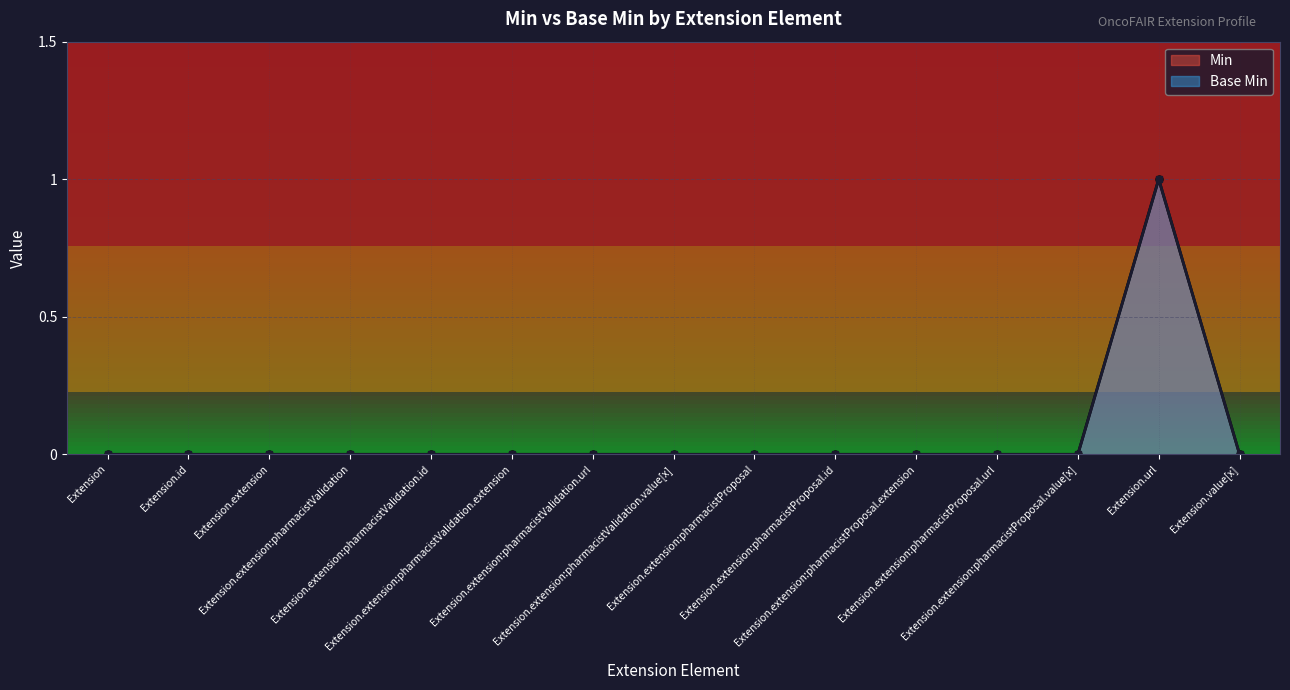

Reading right to left, extract all data points from this chart.

Min: Extension.value[x]=0	Extension.url=1	Extension.extension:pharmacistProposal.value[x]=0	Extension.extension:pharmacistProposal.url=0	Extension.extension:pharmacistProposal.extension=0	Extension.extension:pharmacistProposal.id=0	Extension.extension:pharmacistProposal=0	Extension.extension:pharmacistValidation.value[x]=0	Extension.extension:pharmacistValidation.url=0	Extension.extension:pharmacistValidation.extension=0	Extension.extension:pharmacistValidation.id=0	Extension.extension:pharmacistValidation=0	Extension.extension=0	Extension.id=0	Extension=0
Base Min: Extension.value[x]=0	Extension.url=1	Extension.extension:pharmacistProposal.value[x]=0	Extension.extension:pharmacistProposal.url=0	Extension.extension:pharmacistProposal.extension=0	Extension.extension:pharmacistProposal.id=0	Extension.extension:pharmacistProposal=0	Extension.extension:pharmacistValidation.value[x]=0	Extension.extension:pharmacistValidation.url=0	Extension.extension:pharmacistValidation.extension=0	Extension.extension:pharmacistValidation.id=0	Extension.extension:pharmacistValidation=0	Extension.extension=0	Extension.id=0	Extension=0